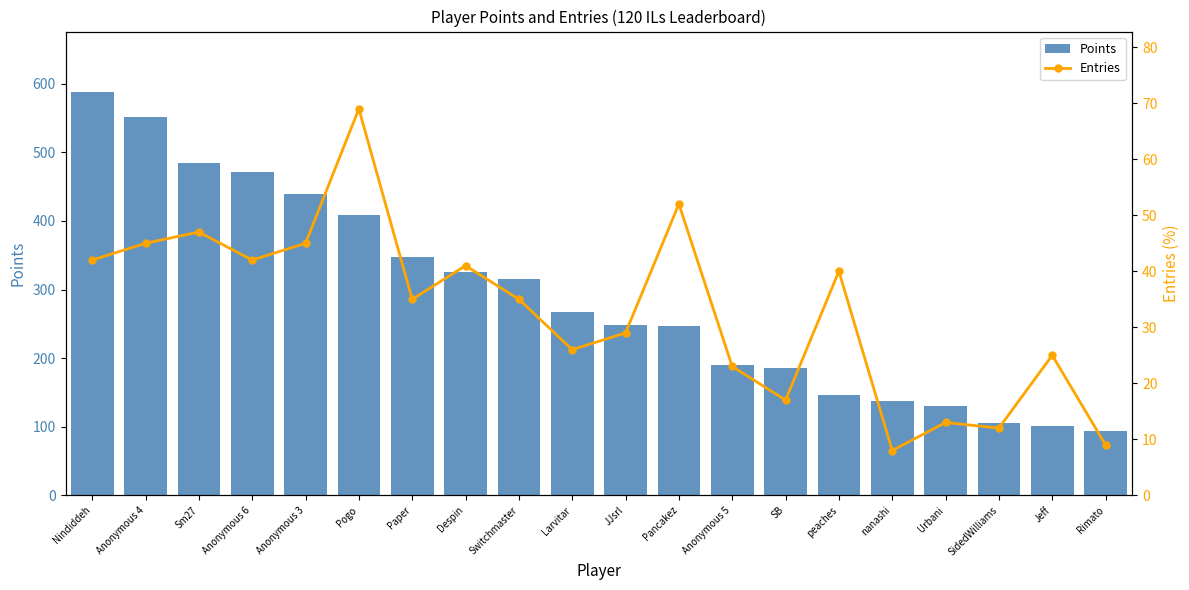

What is the sum of all Entries values?

655